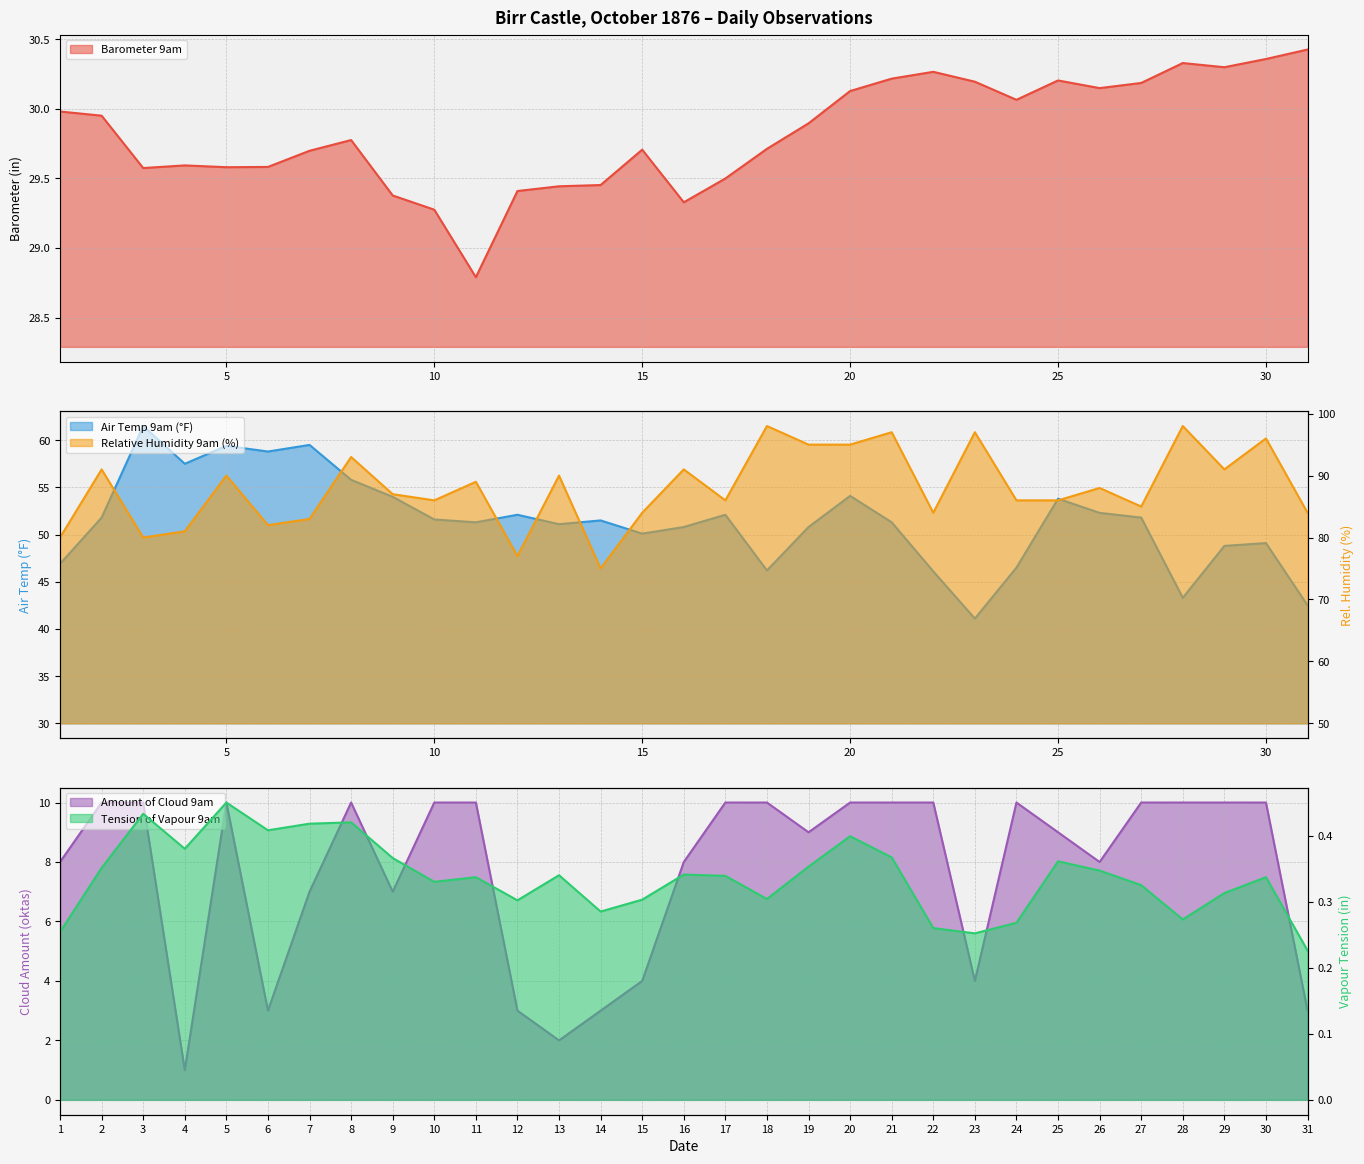

What is the difference between the maximum and minimum values in the Air Temp 9am series?

20.4